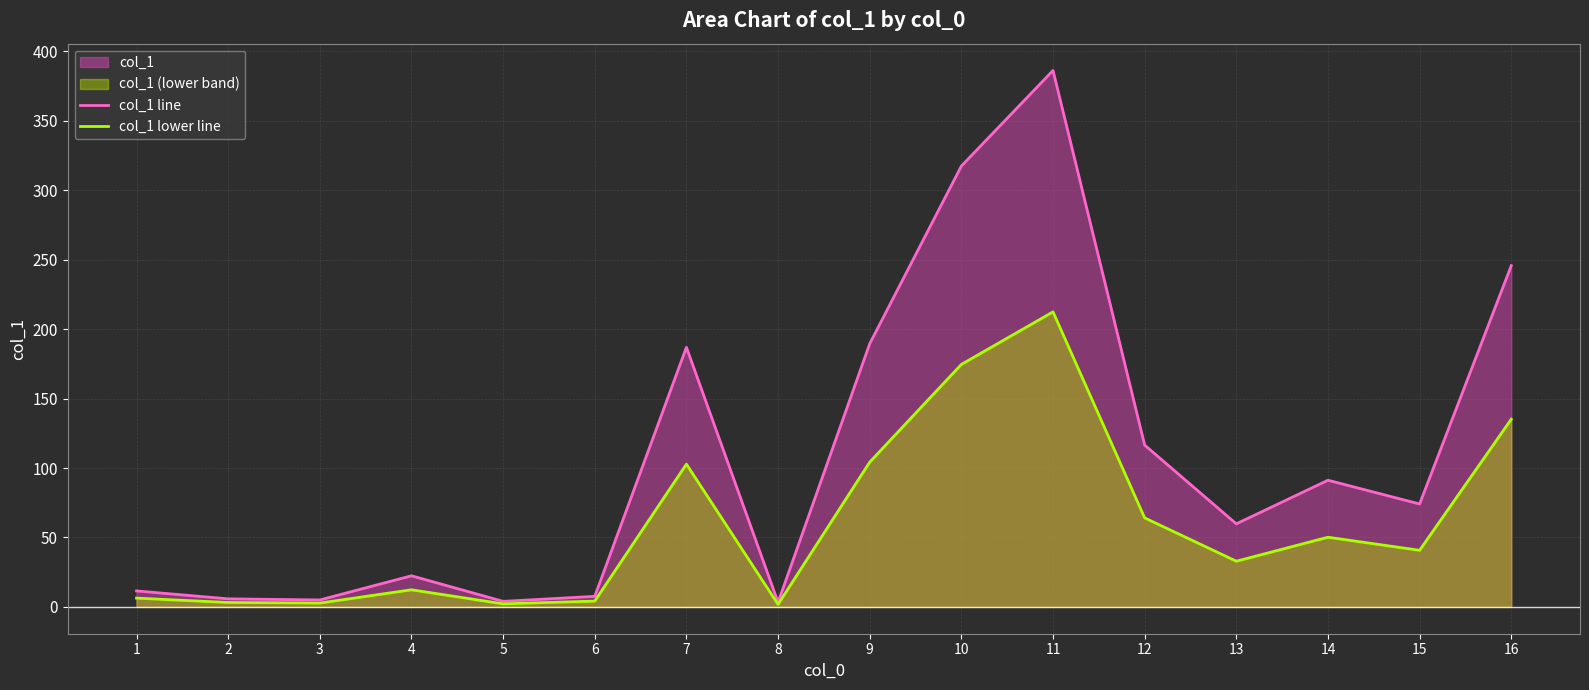

True or false: col_1 line and col_1 lower line intersect in this chart.

False